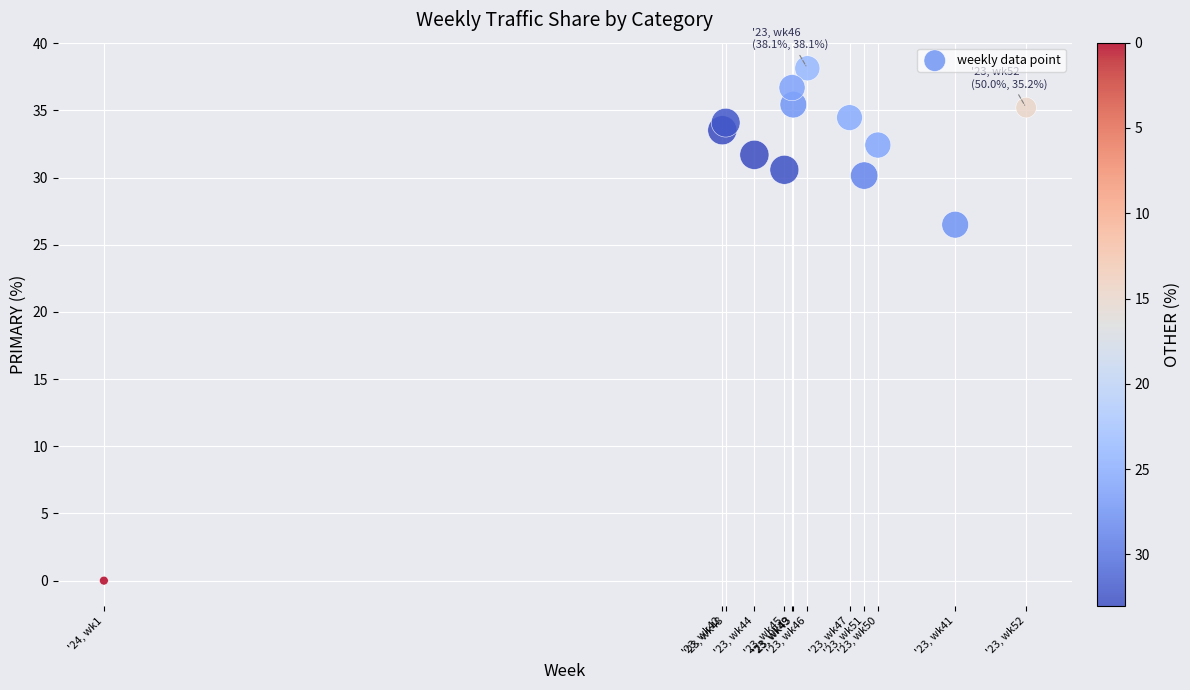

What Y value in the scatter plot is closest to 19?

26.5